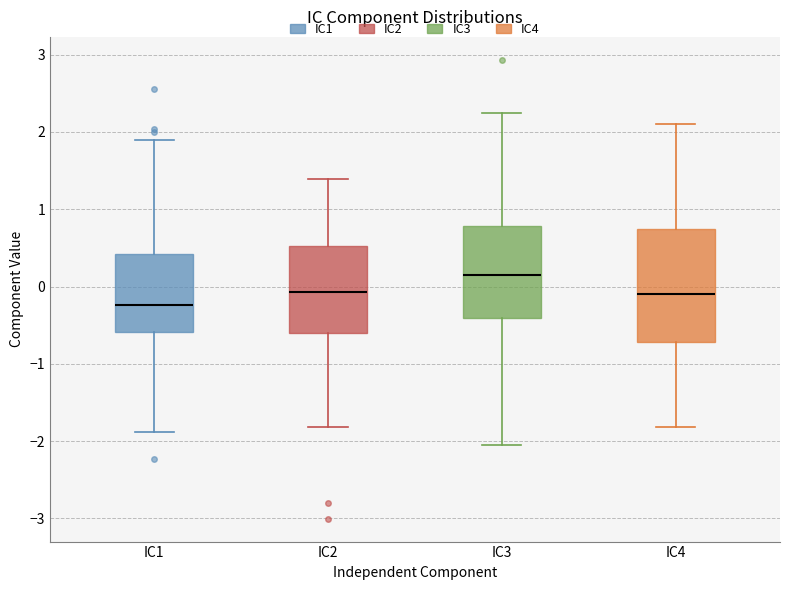

Comparing the boxes themselves (not the whiskers), which one is the tallest?

IC4